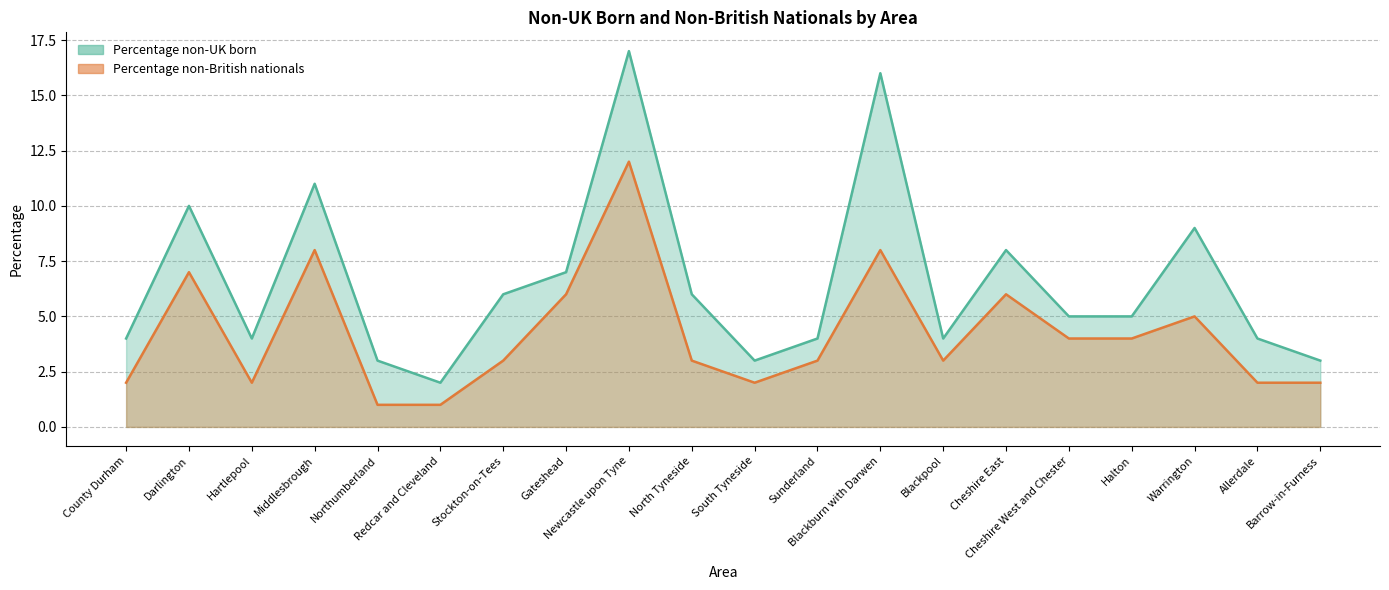

Which series has the largest range (max minus min)?

Percentage non-UK born